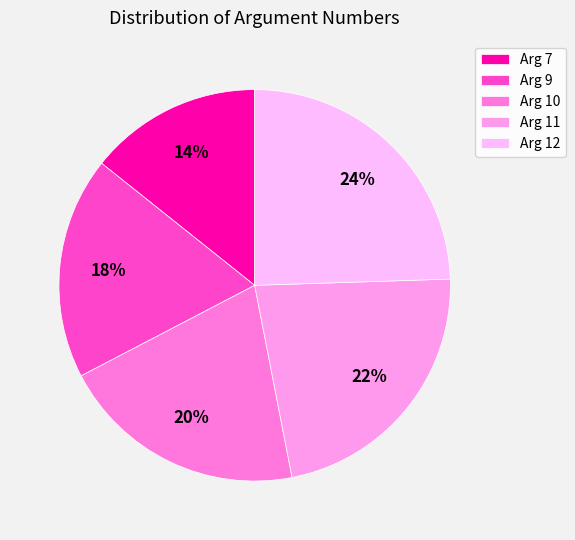

Which category has the biggest portion of the pie?

Arg 12